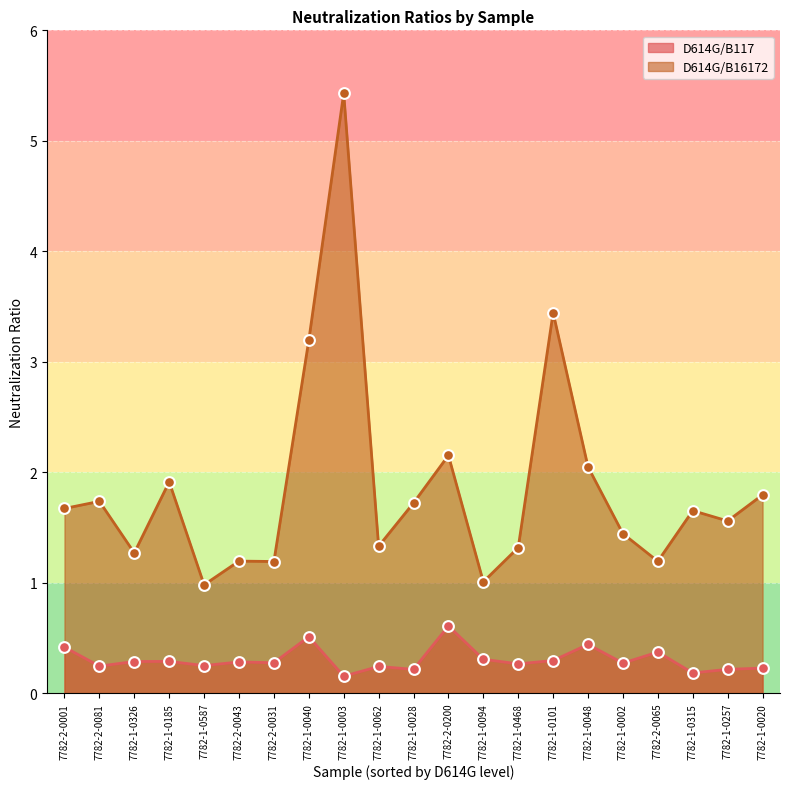

Which series has the largest total across all categories?

D614G/B16172